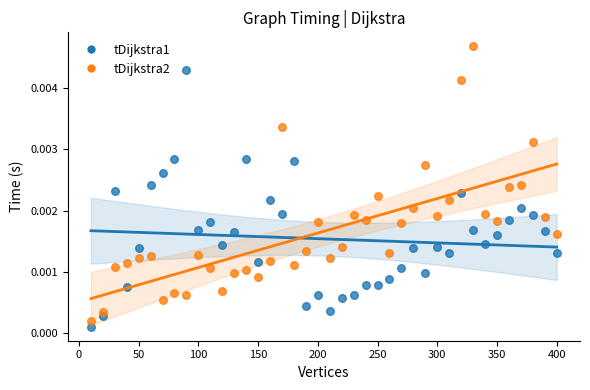

Which series reaches the maximum Y coordinate?

tDijkstra2